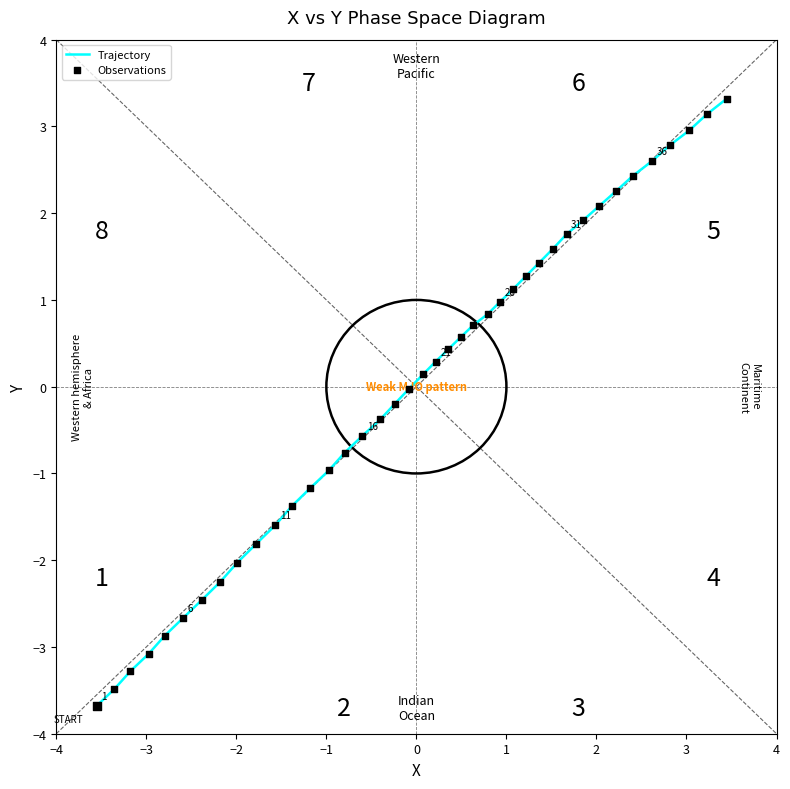

What is the smallest value displayed?

-3.7